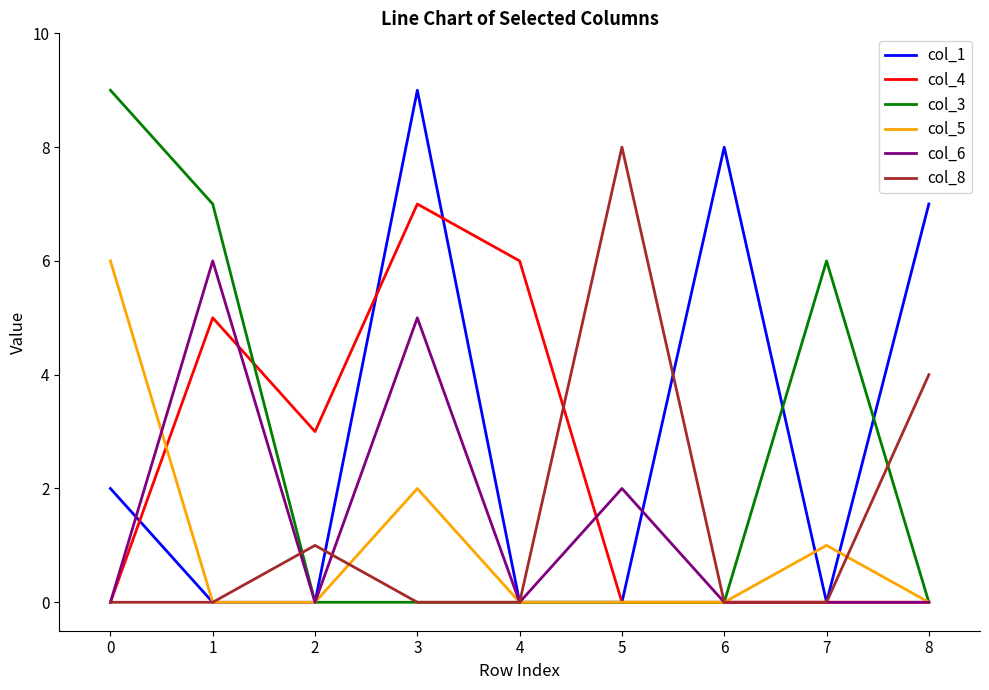

What is the difference between the second highest and minimum values in the col_8 series?

4